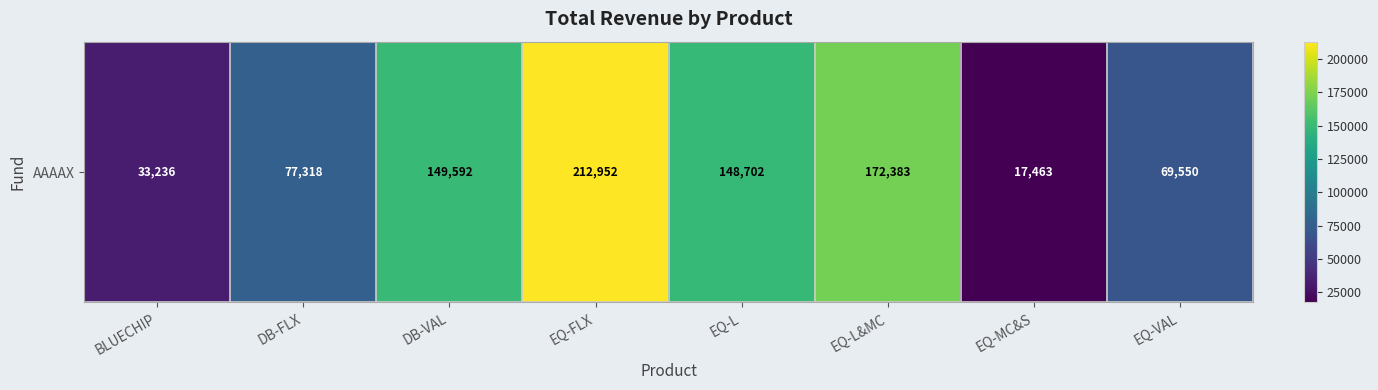

What is the average value?

110149.6